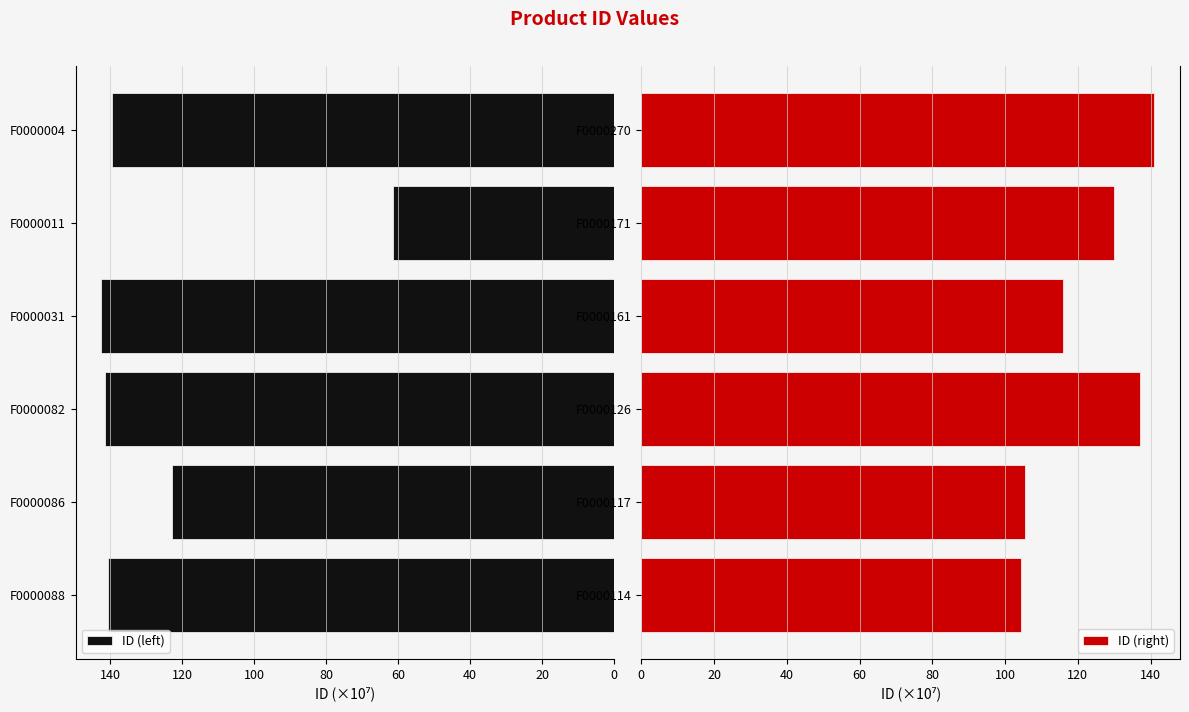

What are all the series names shown in the legend?

ID (left), ID (right)